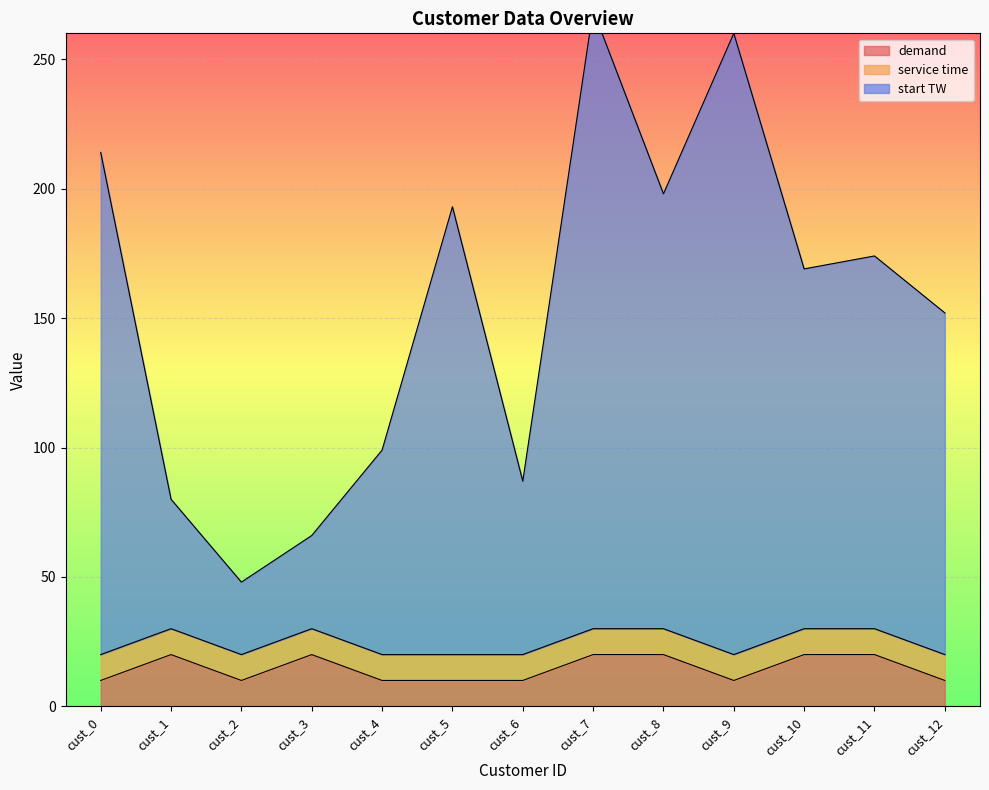

True or false: demand has a value of 14 at cust_6.

False